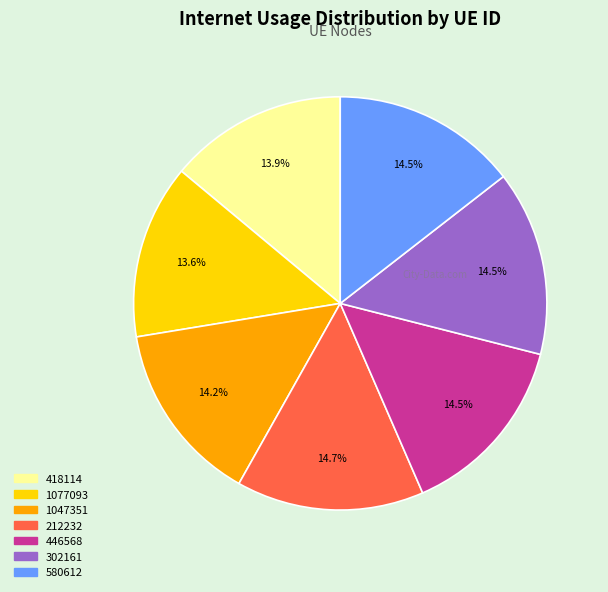

What is the ratio of the value at 580612 to the value at 446568?

1.0